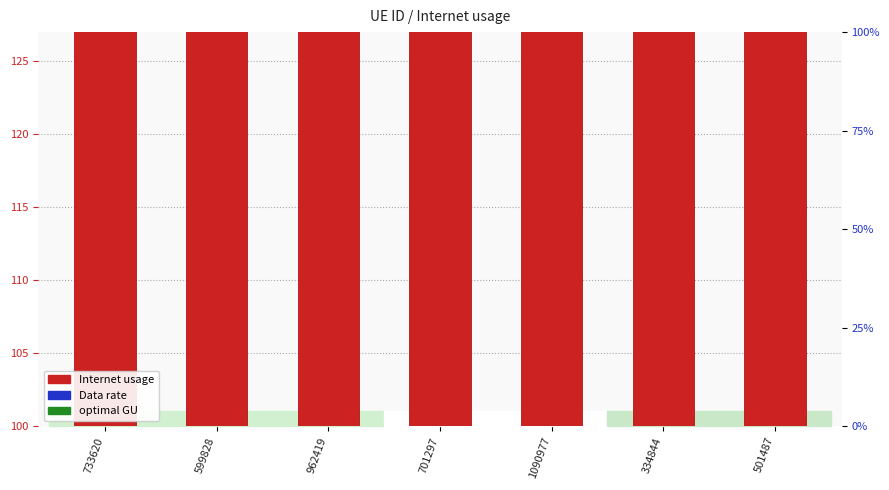

At which category is the sum across all series the highest?

733620